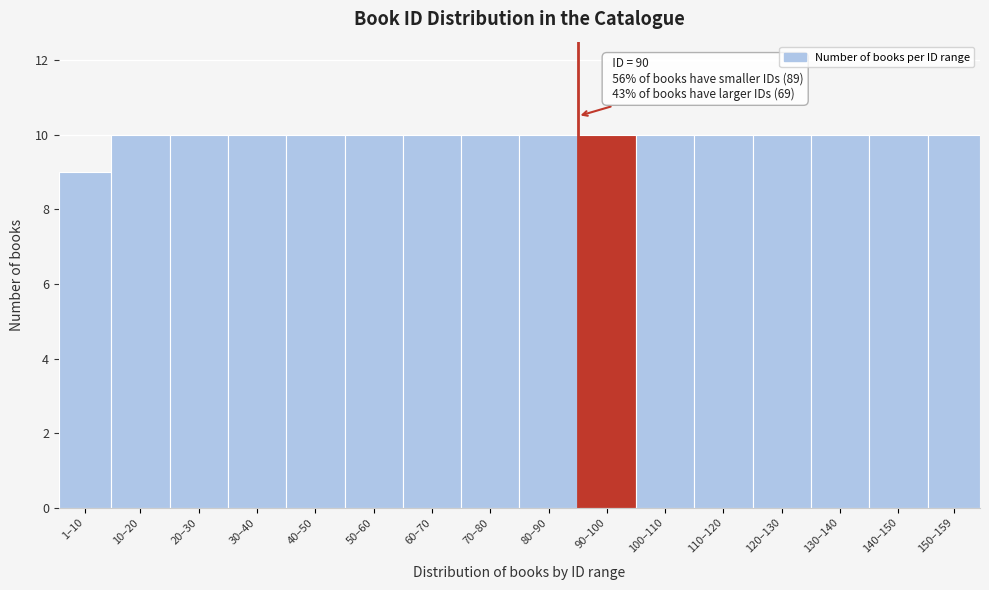

Reading right to left, extract all data points from this chart.

150–159=10	140–150=10	130–140=10	120–130=10	110–120=10	100–110=10	90–100=10	80–90=10	70–80=10	60–70=10	50–60=10	40–50=10	30–40=10	20–30=10	10–20=10	1–10=9